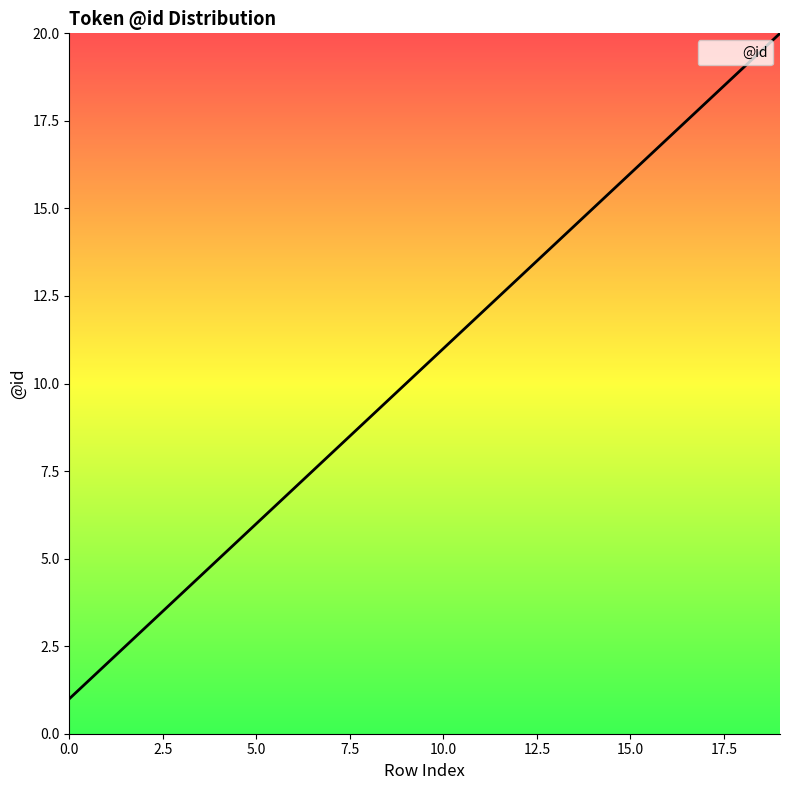

What is the minimum value shown in the chart?

1